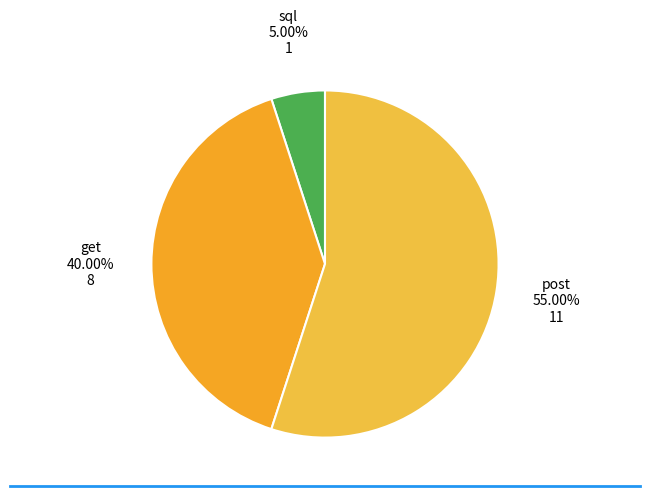

How many segments does this pie chart have?

3